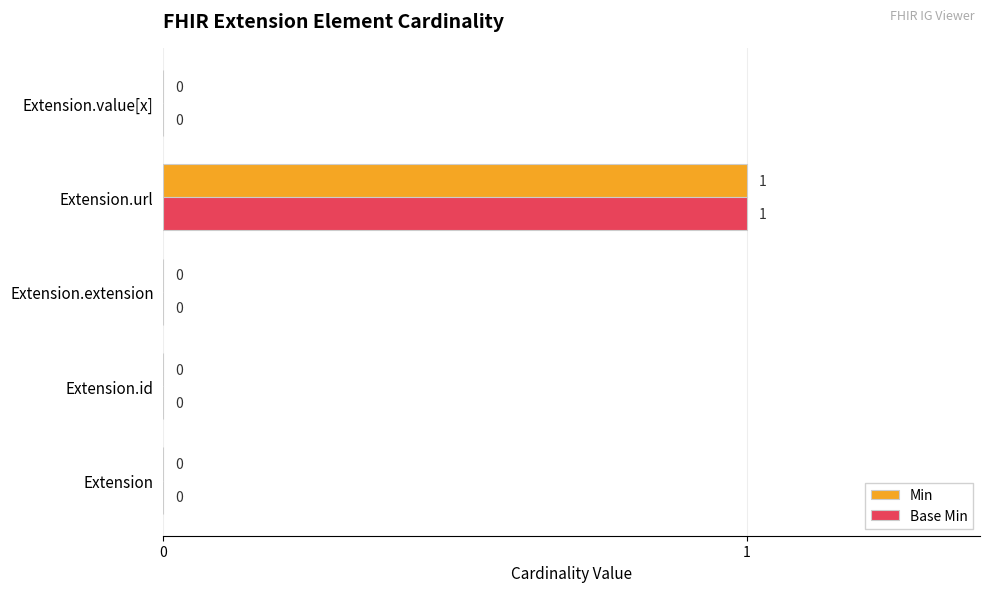

At which category is the sum across all series the highest?

Extension.url